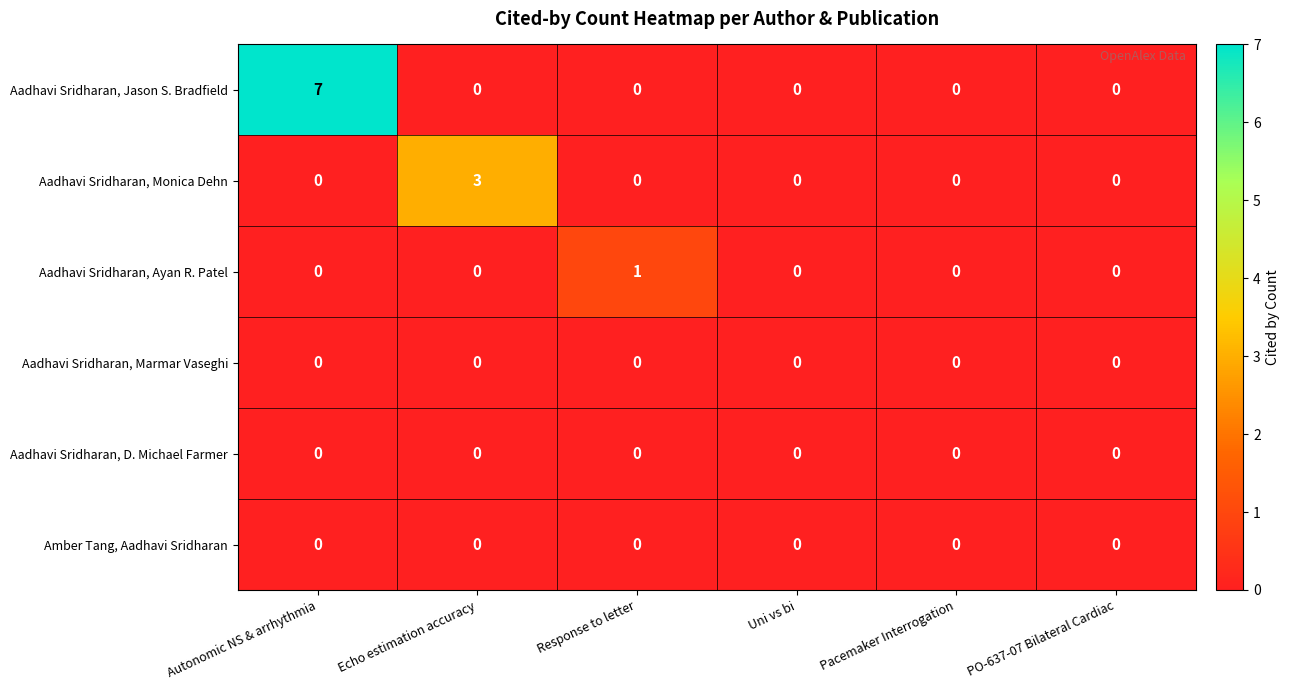

Which series has the widest spread of values?

Aadhavi Sridharan, Jason S. Bradfield